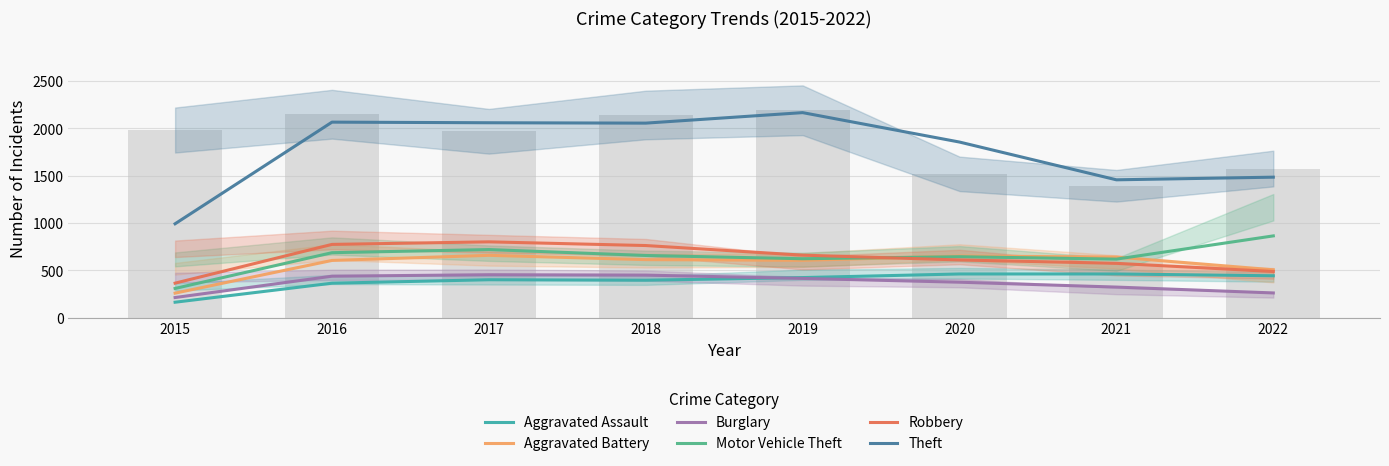

At which category is the sum across all series the highest?

2017